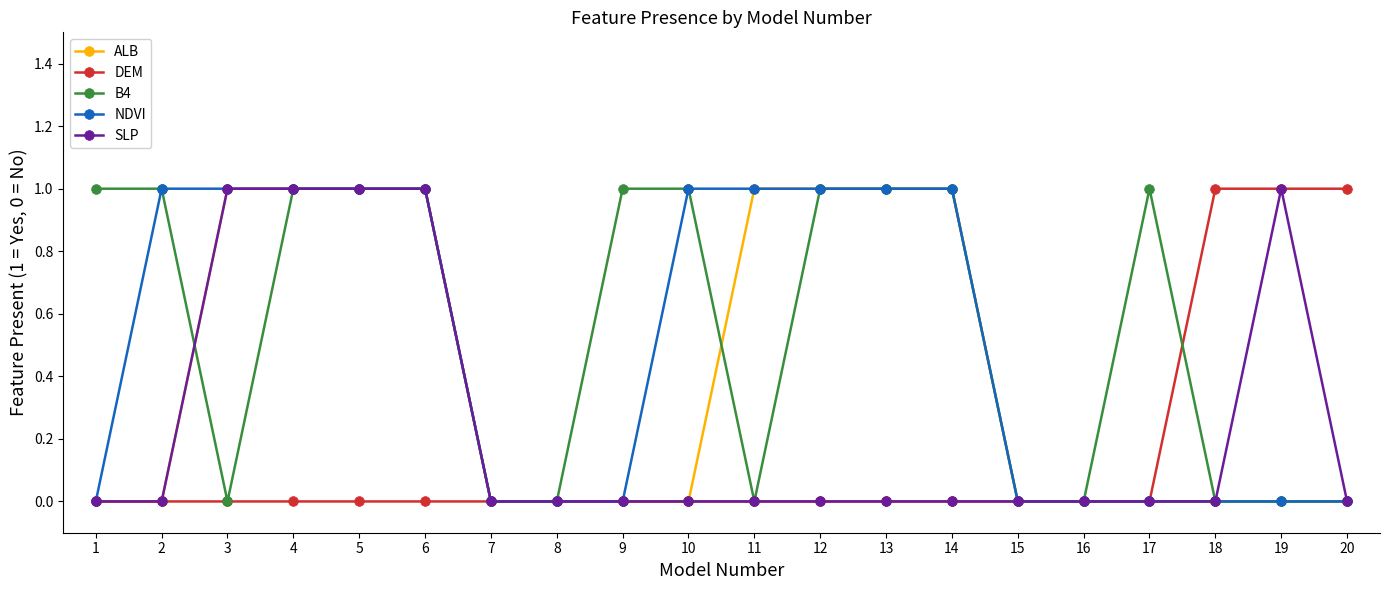

What is the difference between the highest and lowest values at 17?

1